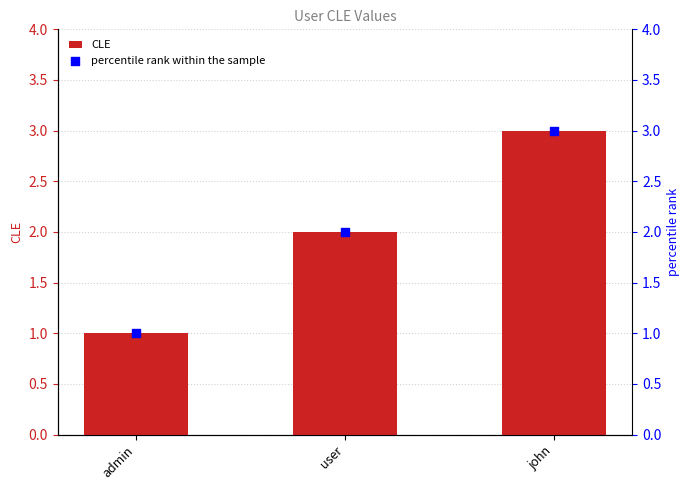

Between admin and user, which is larger?

user